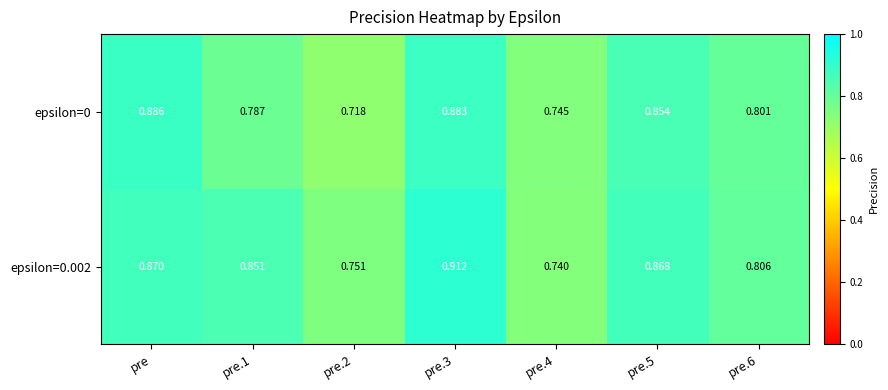

Is the value of epsilon=0.002 at pre.2 greater than the value of epsilon=0 at pre.2?

Yes